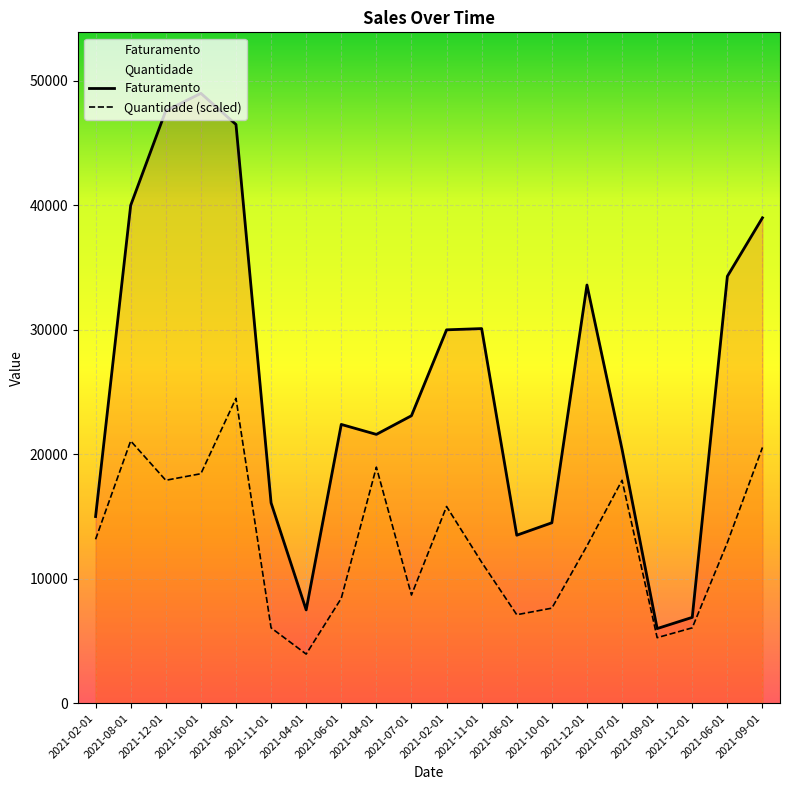

Rank the series by their maximum value, from lowest to highest.

Quantidade (scaled), Faturamento